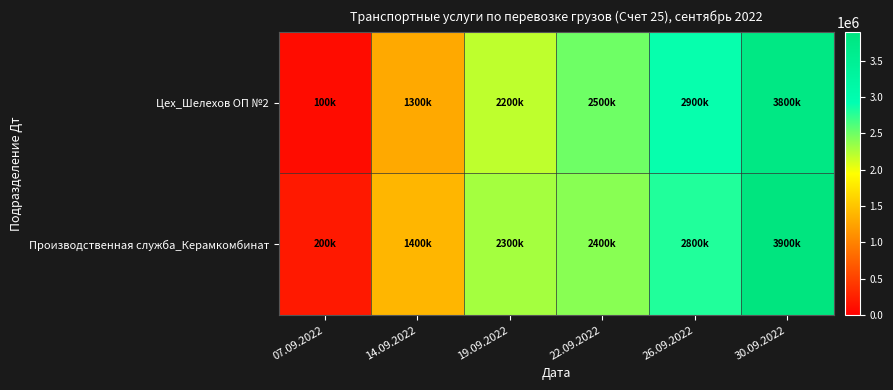

Which label corresponds to the largest value in the chart?

30.09.2022